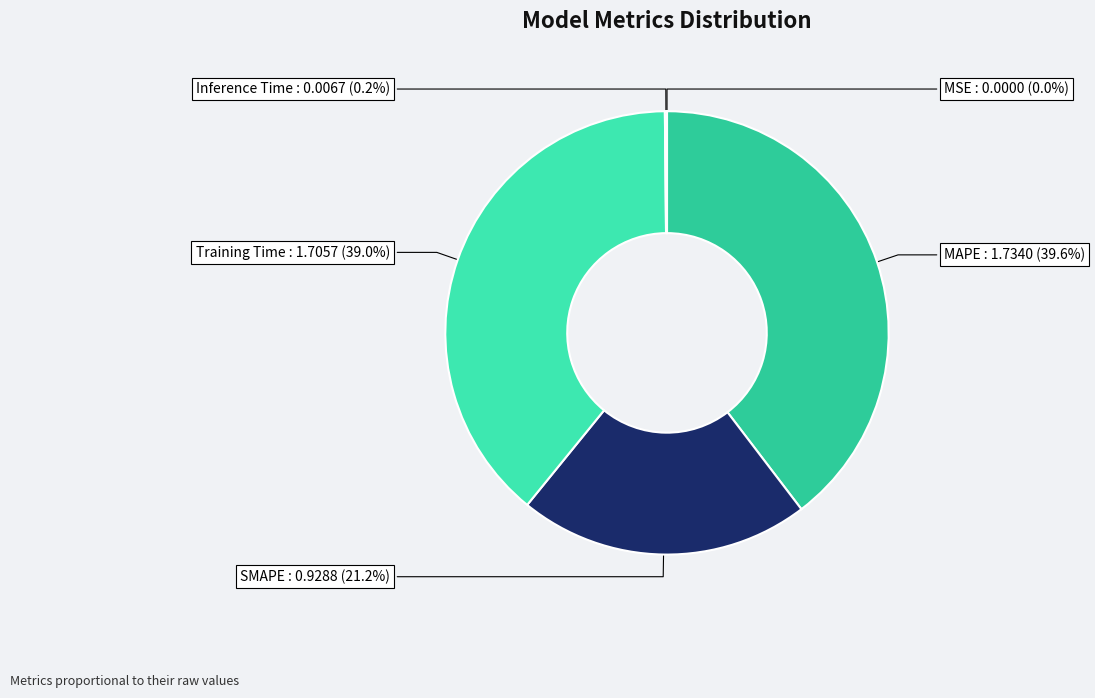

The MSE slice represents 0% of the pie. True or false?

True